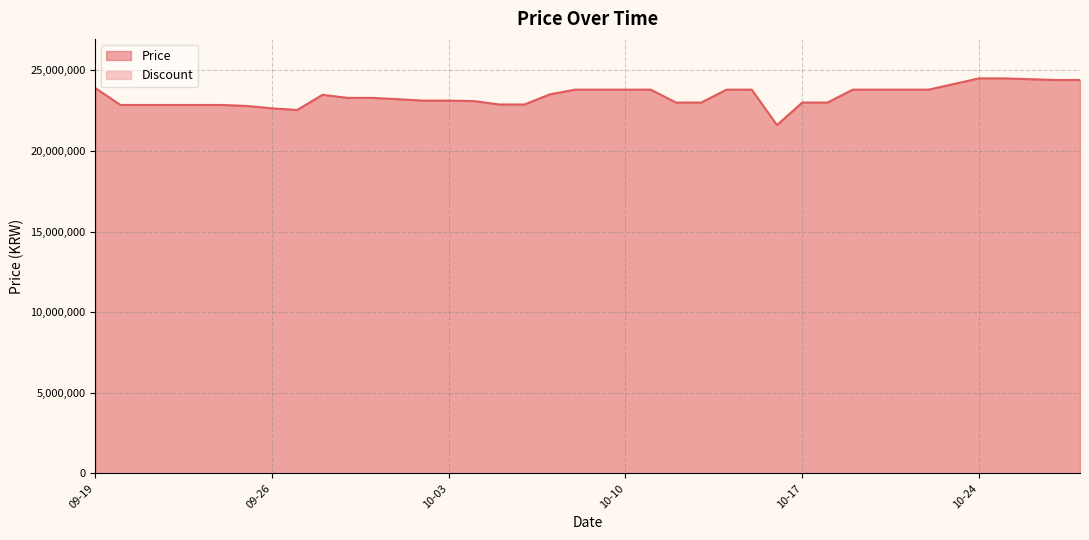

How many series are shown in this chart?

1